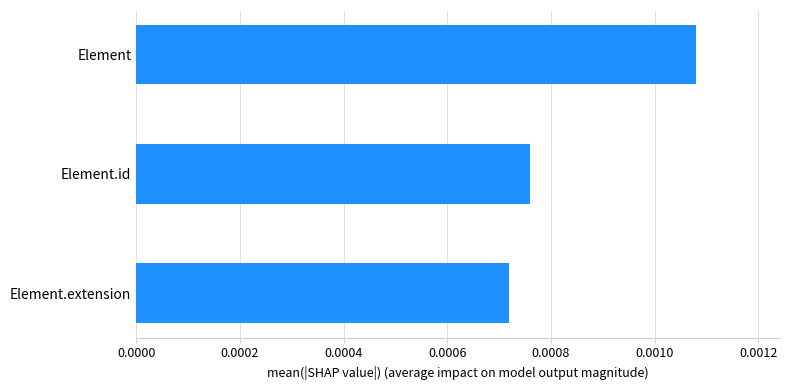

Where is the data nearest to the value 0?

Element.extension